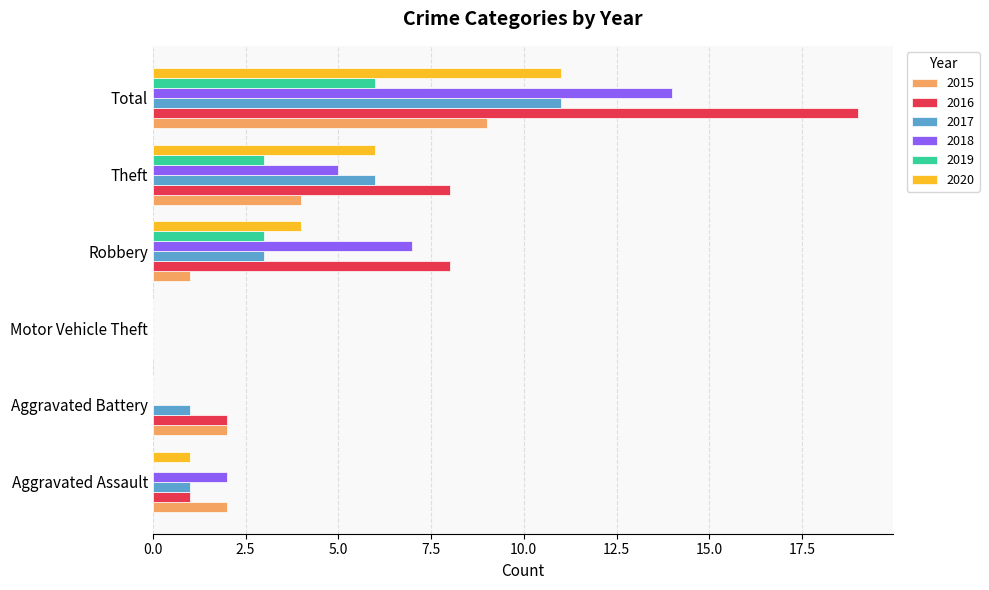

How many series are shown in this chart?

6